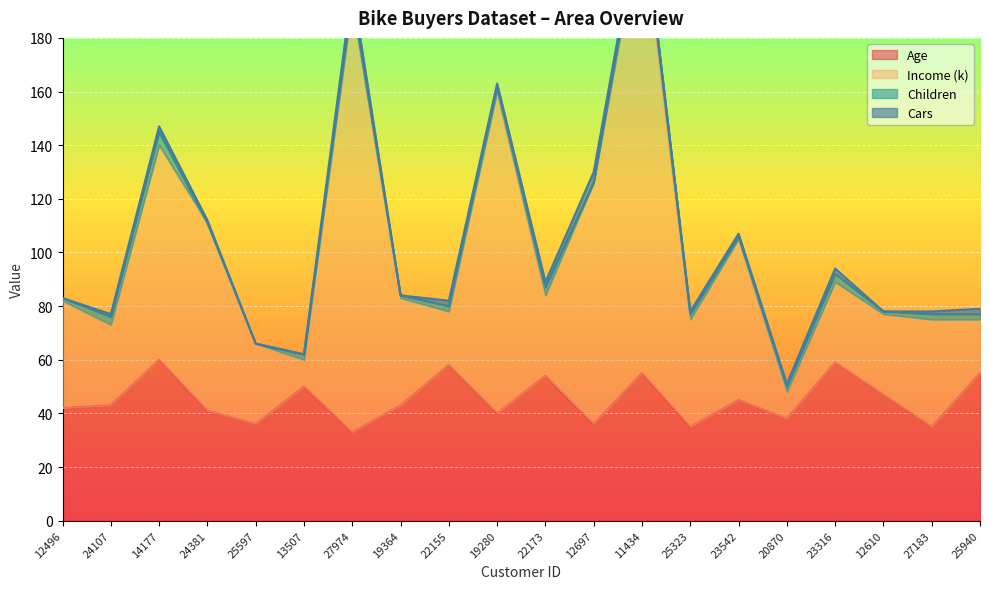

How many interior local peaks does the Income (k) series have?

6